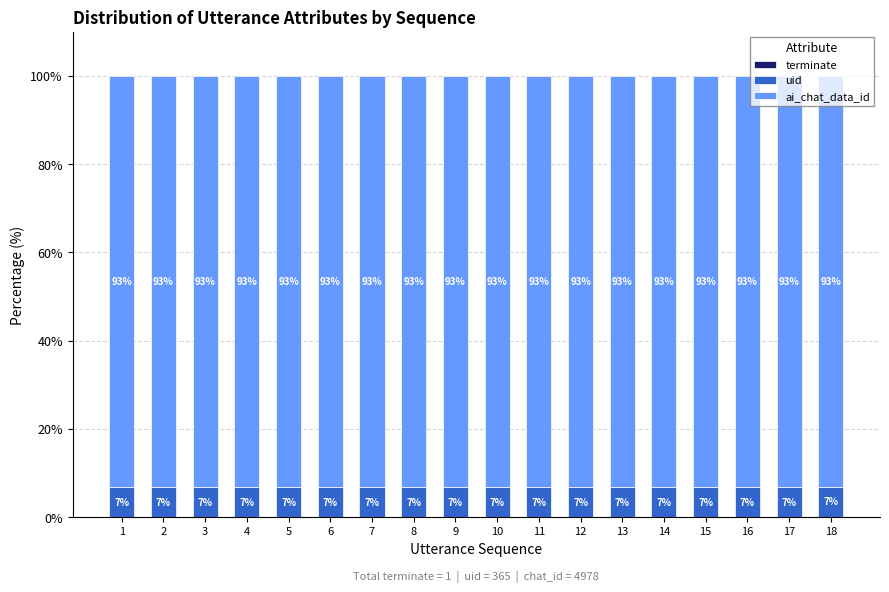

What is the total value across all series at 15?

100.0